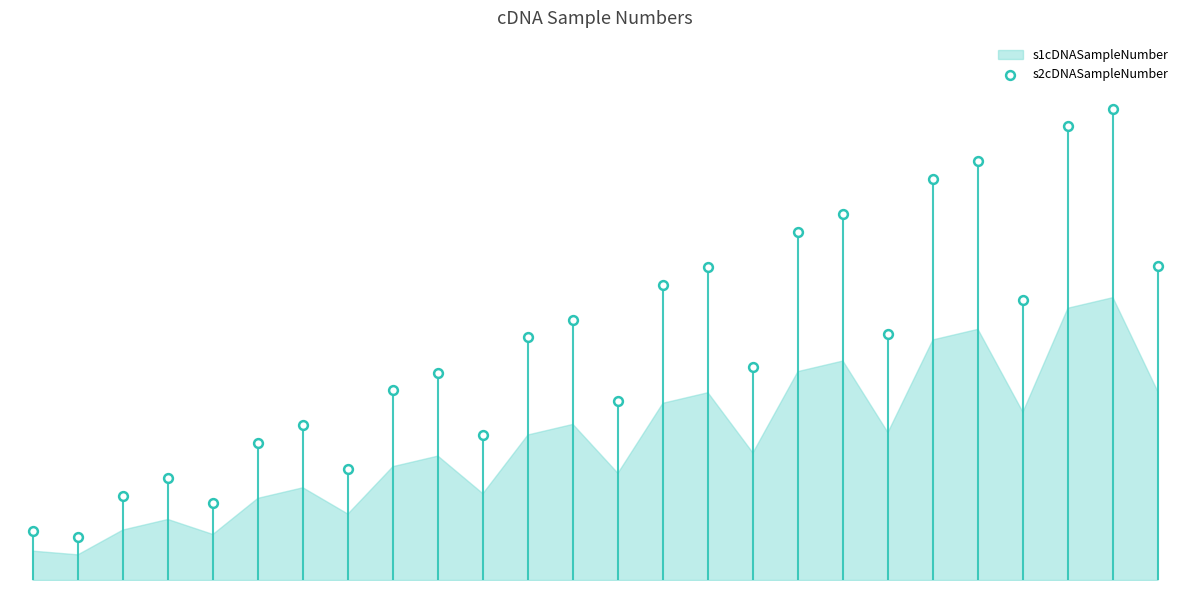

Between 25 and 20, which is larger?

20